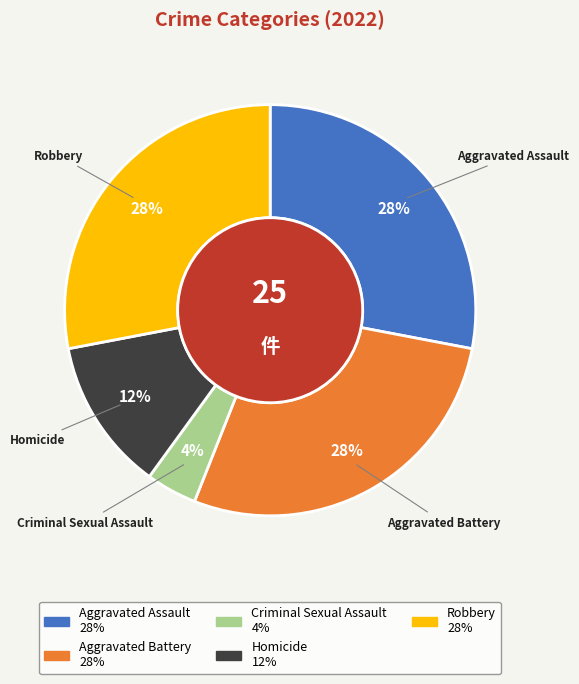

What is the smallest slice in the pie chart?

Criminal Sexual Assault